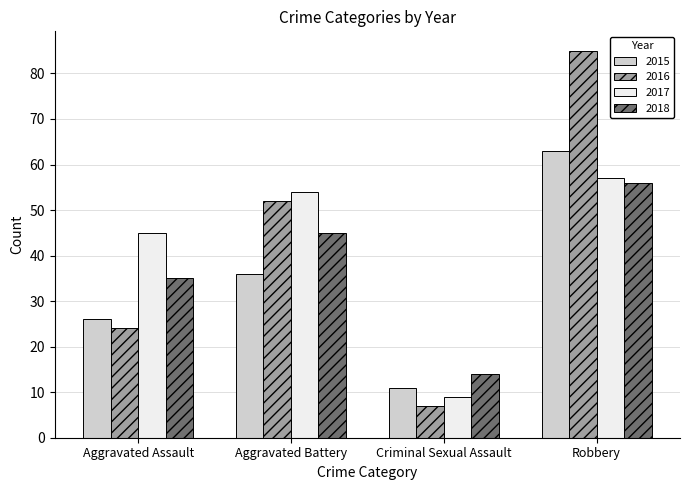

Is the value of 2016 at Robbery greater than the value of 2018 at Robbery?

Yes